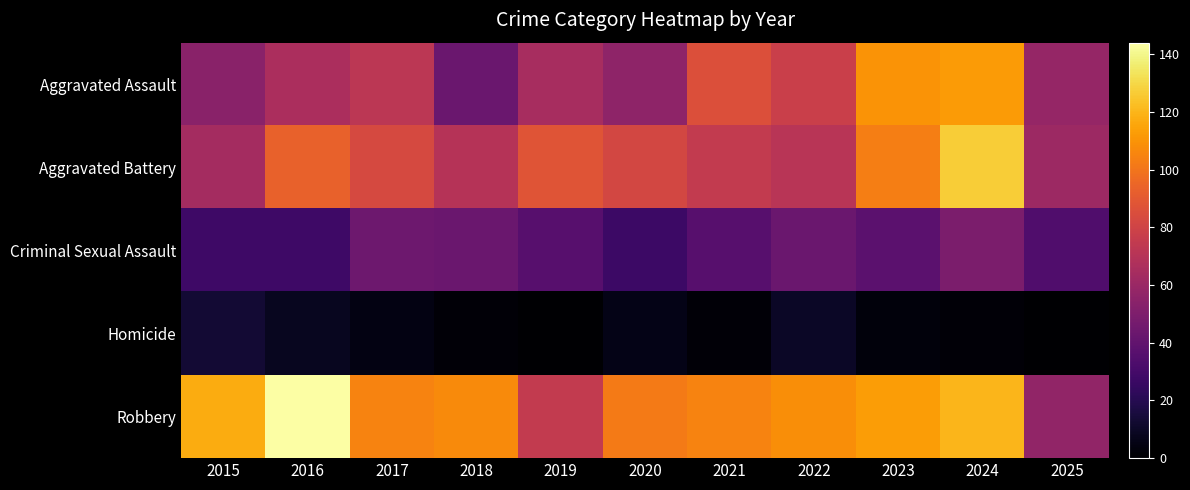

At which category does the chart reach its peak across all series?

2016